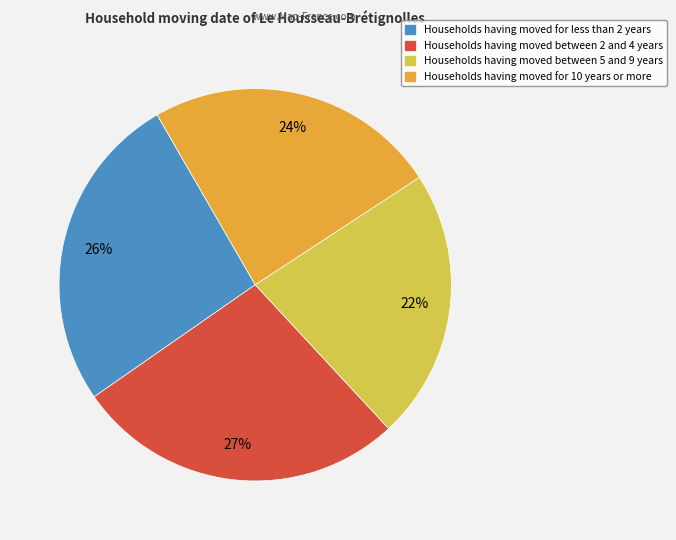

To the nearest percent, what is the average slice percentage?

25%